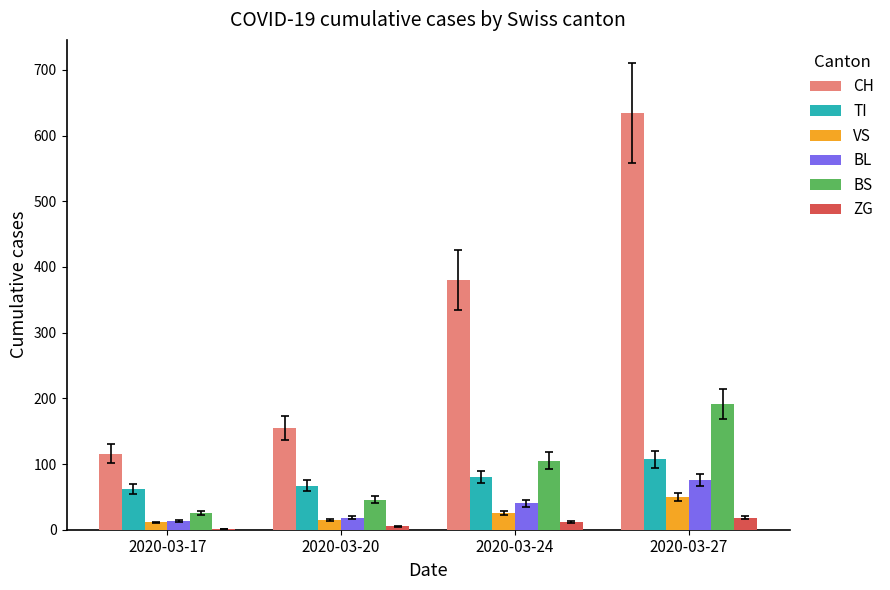

How many data points does each series have?

4